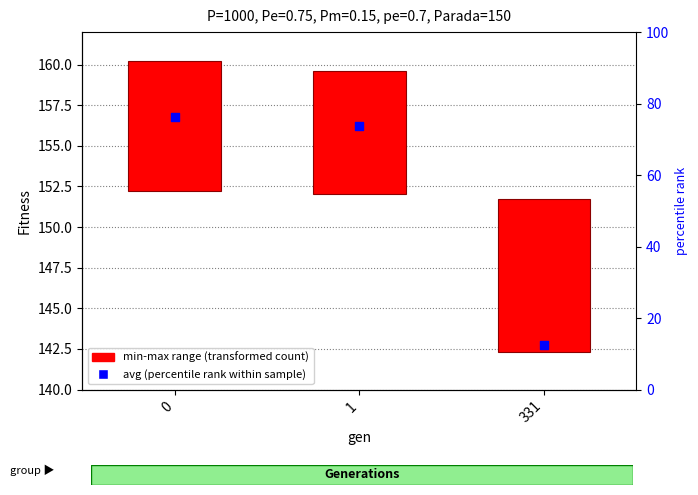

What is the ratio of the value at 1 to the value at 0?

1.0